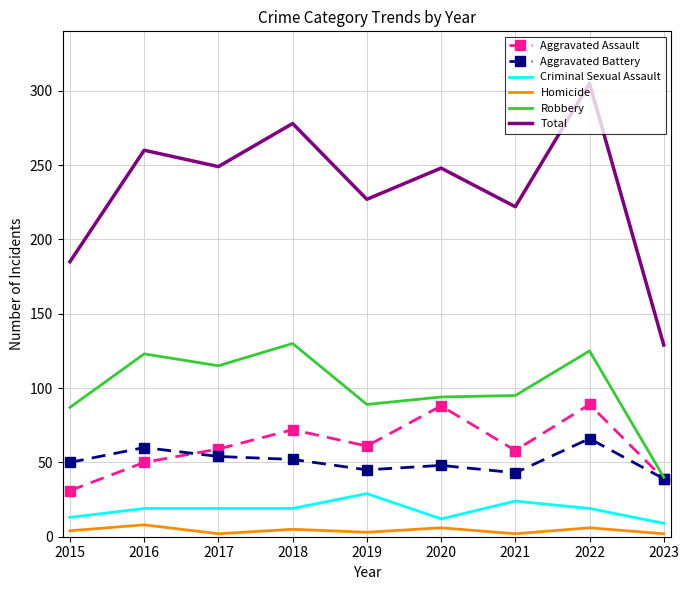

Count the Aggravated Assault values in the range 50 to 72.

5